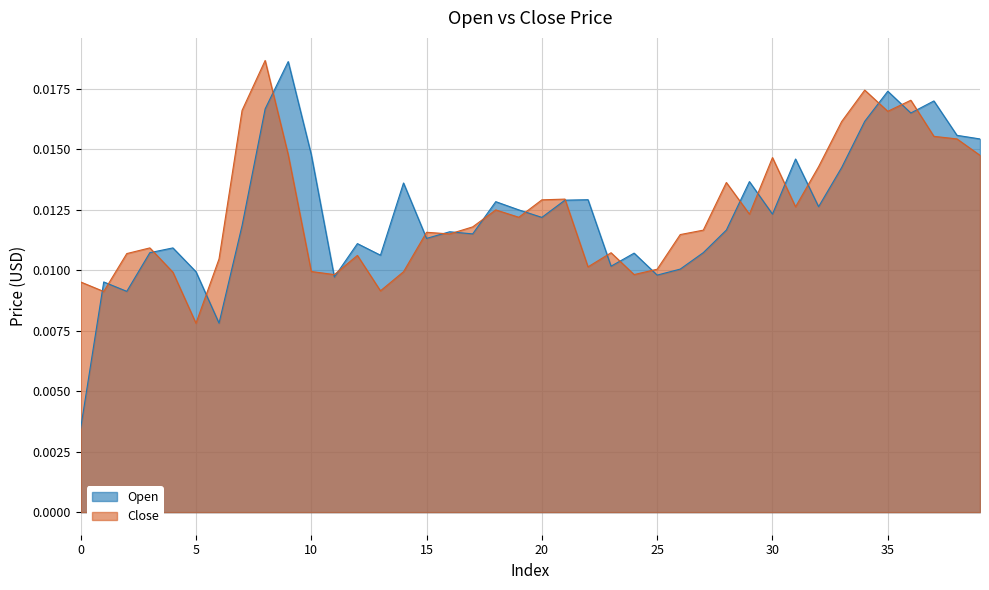

The value of Close at 2017-10-28 is 0.0. True or false?

False